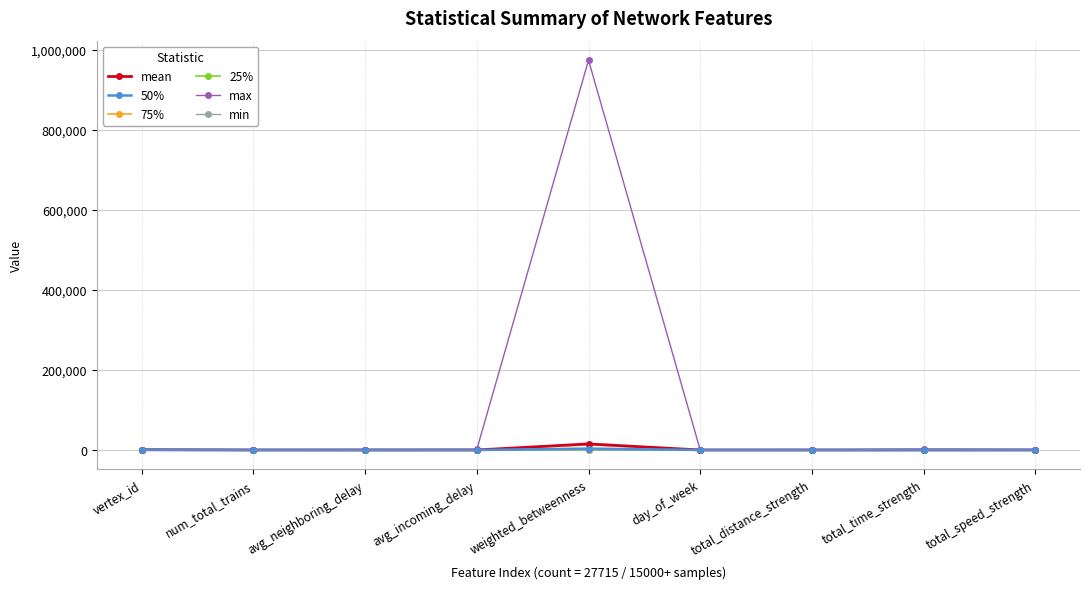

At which category does the chart reach its peak across all series?

weighted_betweenness